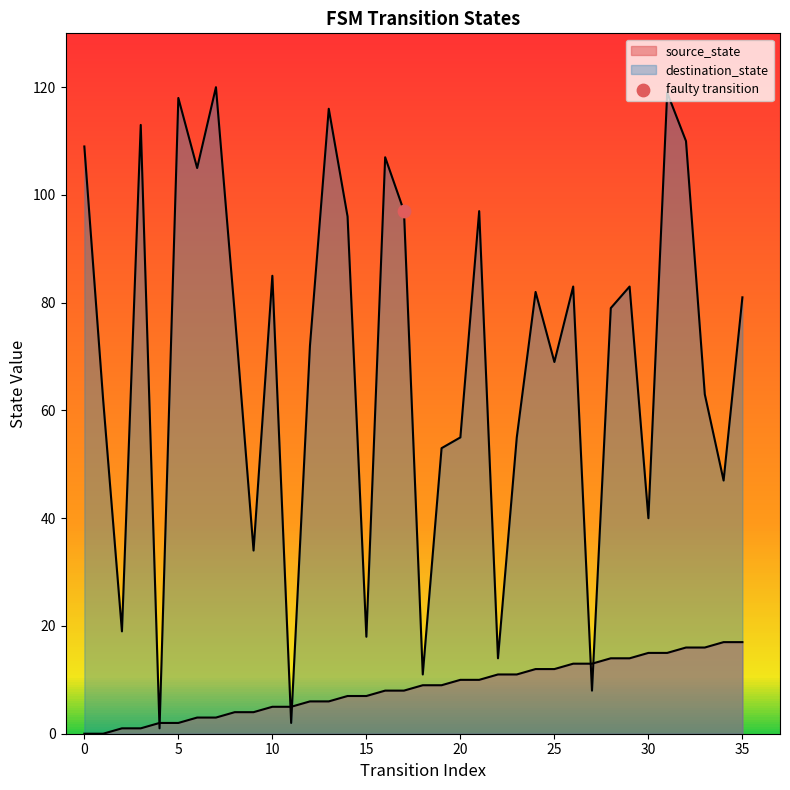

Which series contains the lowest Y value?

source_state